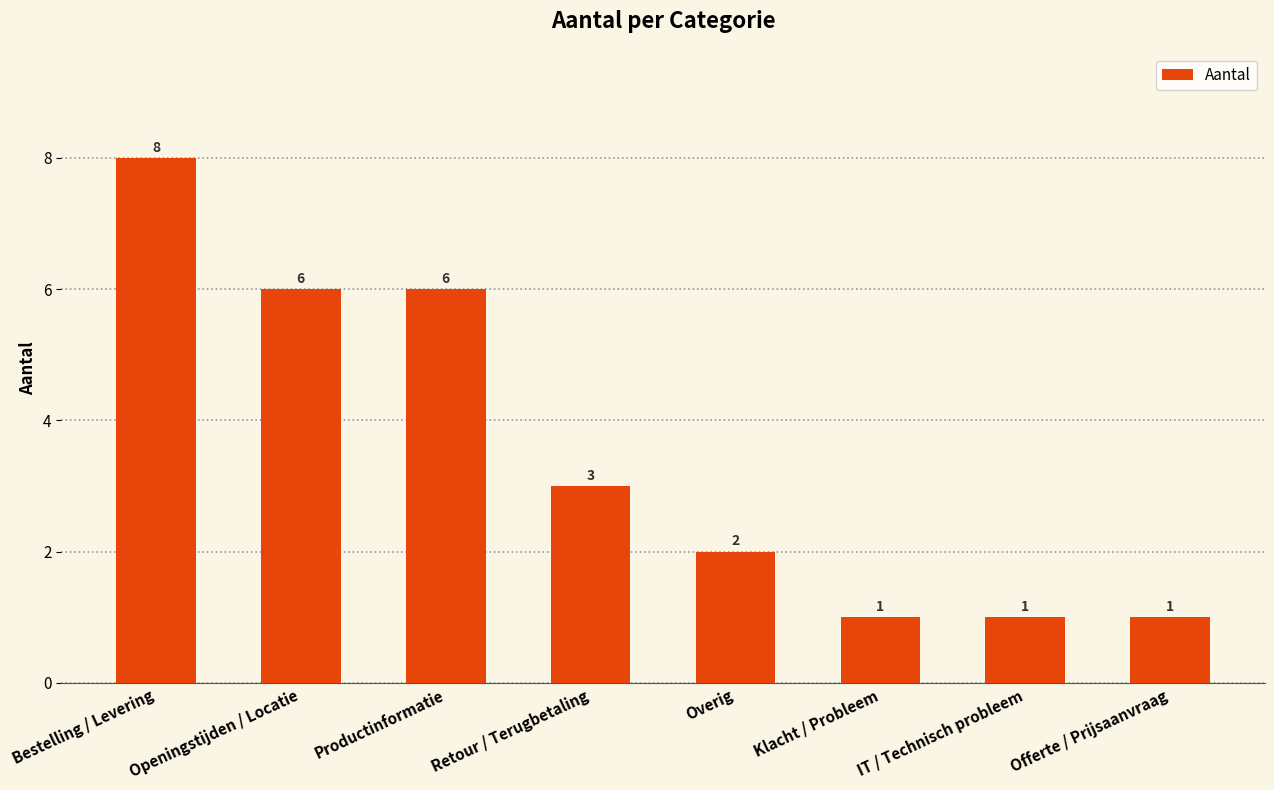

What is the maximum value shown in the chart?

8